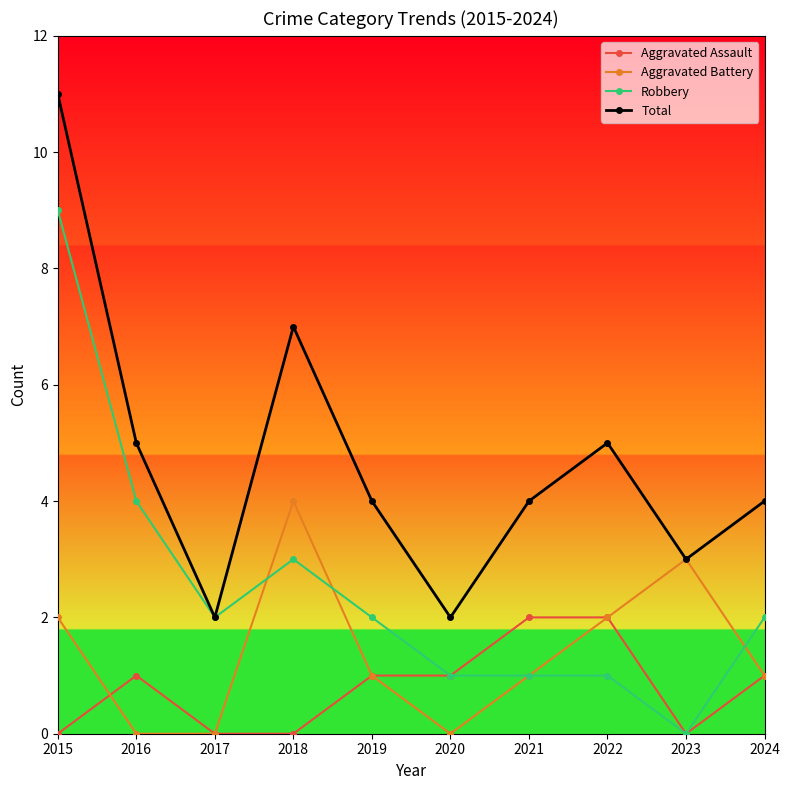

List the series in order of their peak value, highest first.

Total, Robbery, Aggravated Battery, Aggravated Assault